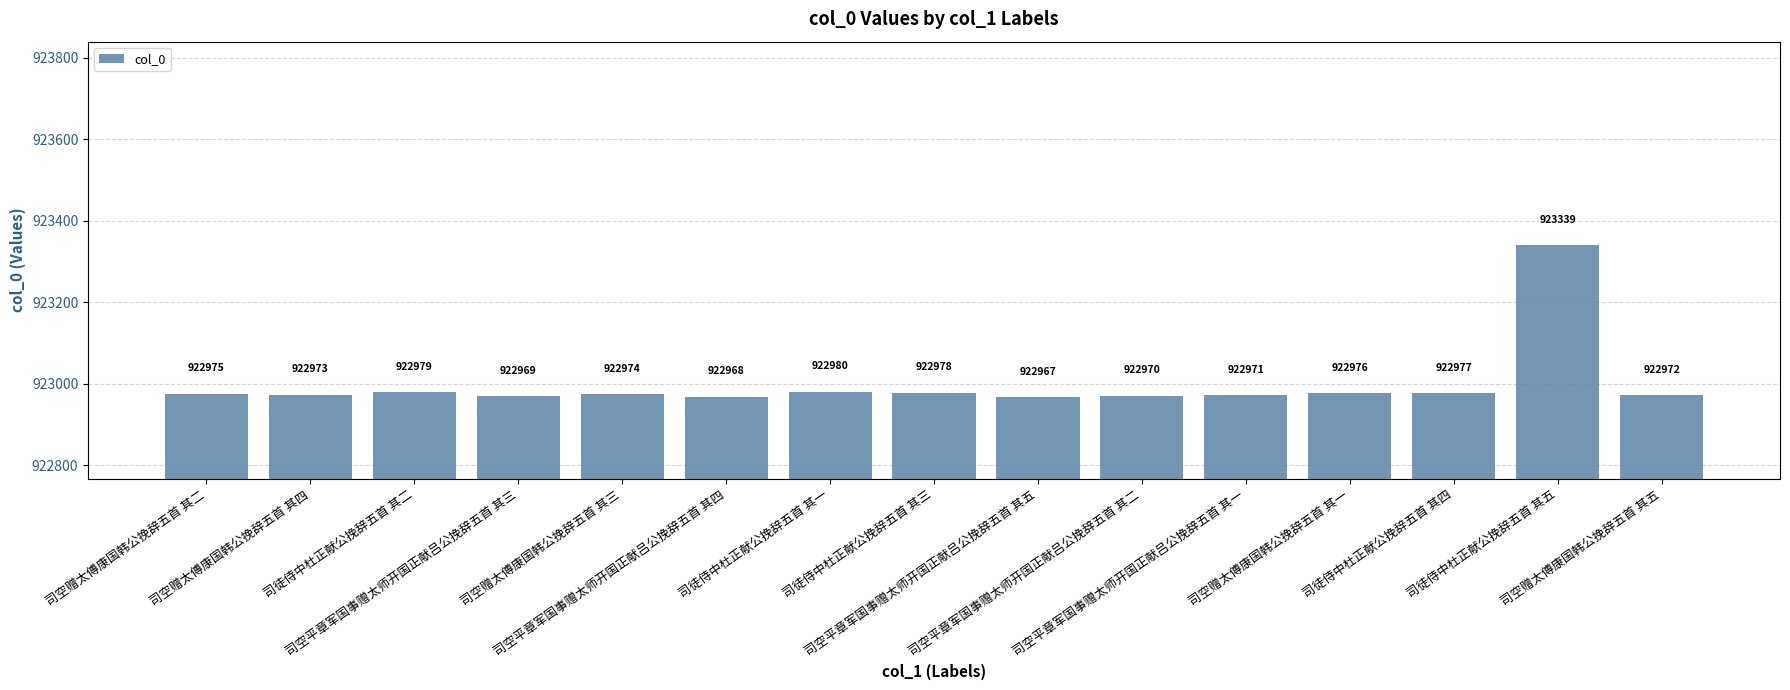

At which category does the chart reach its minimum across all series?

司空平章军国事赠太师开国正献吕公挽辞五首 其五